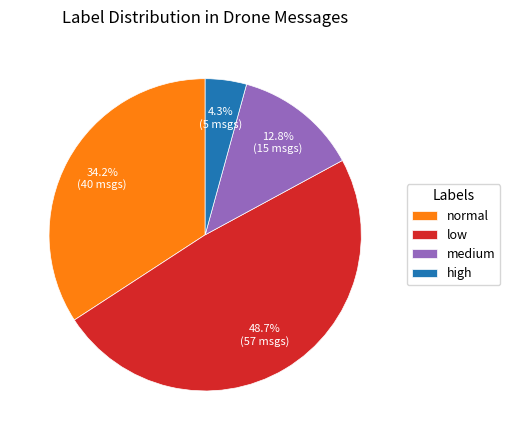

What is the ratio of the value at normal to the value at medium?

2.7